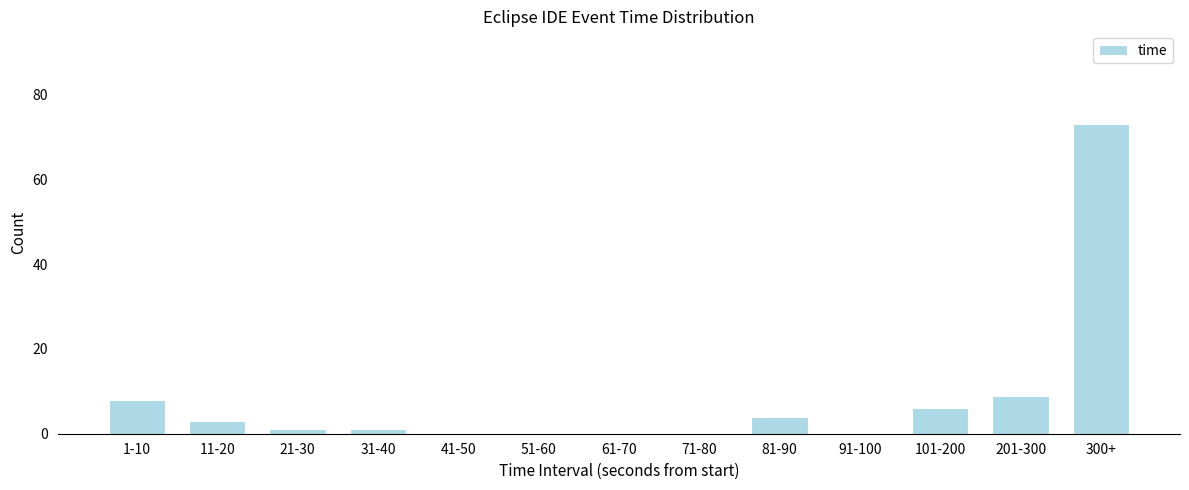

Reading right to left, what are all the values shown in this chart?

300+=73	201-300=9	101-200=6	91-100=0	81-90=4	71-80=0	61-70=0	51-60=0	41-50=0	31-40=1	21-30=1	11-20=3	1-10=8